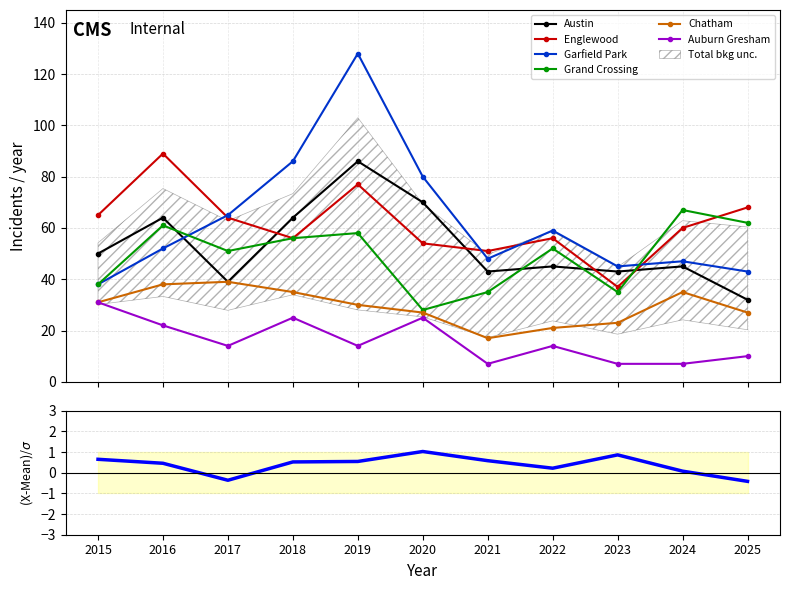

What is the value of the Auburn Gresham point at the 2nd from the left?

22